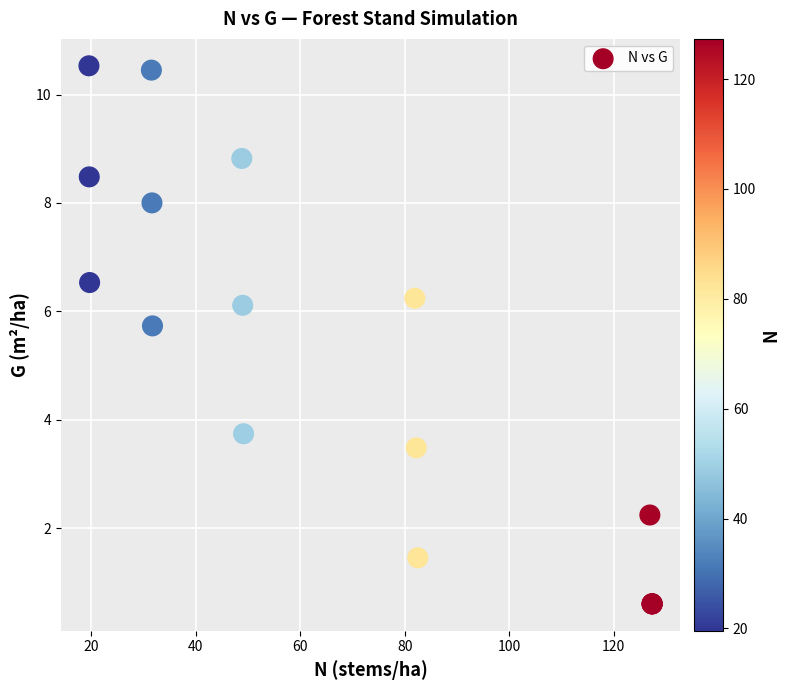

What Y value in the scatter plot is closest to 5?

5.7